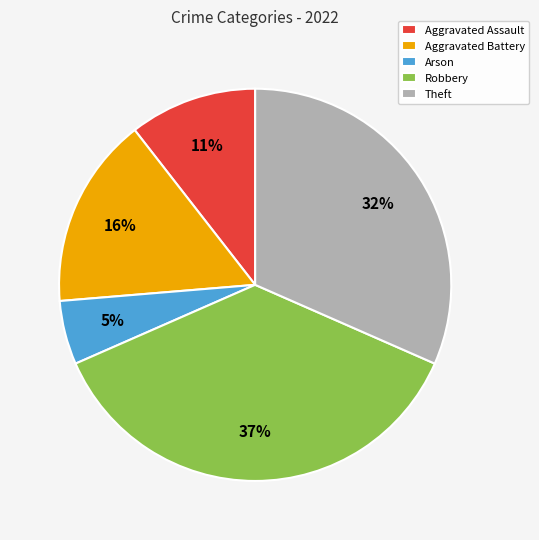

Which slice is the largest?

Robbery